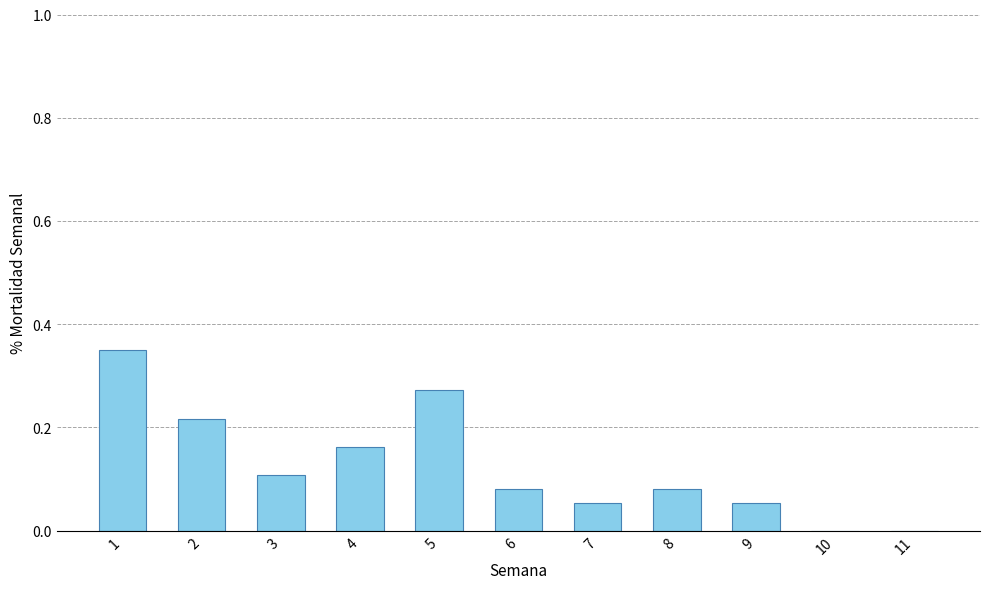

What is the change in value from 5 to 10?

-0.3